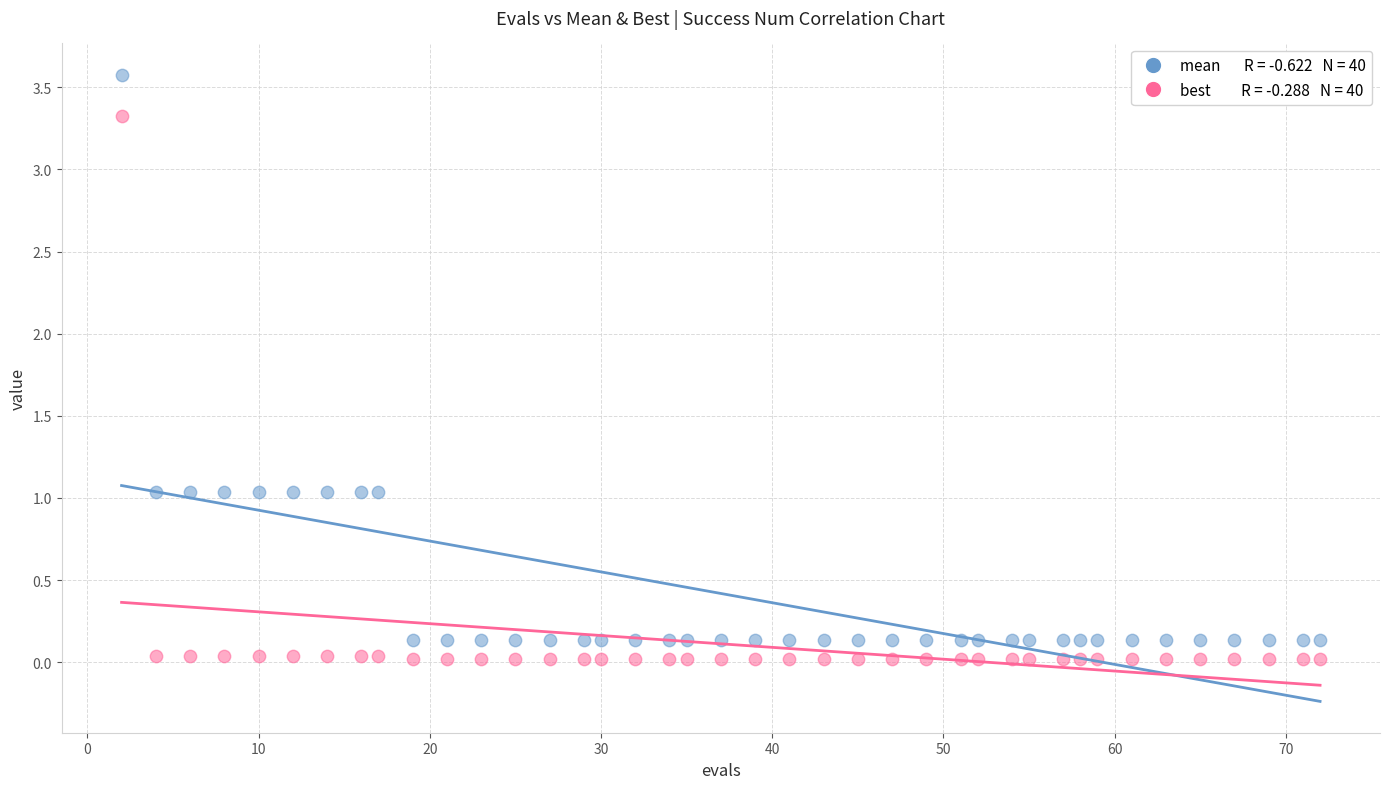

Across all data points, what is the range of Y values (max minus min)?

3.6